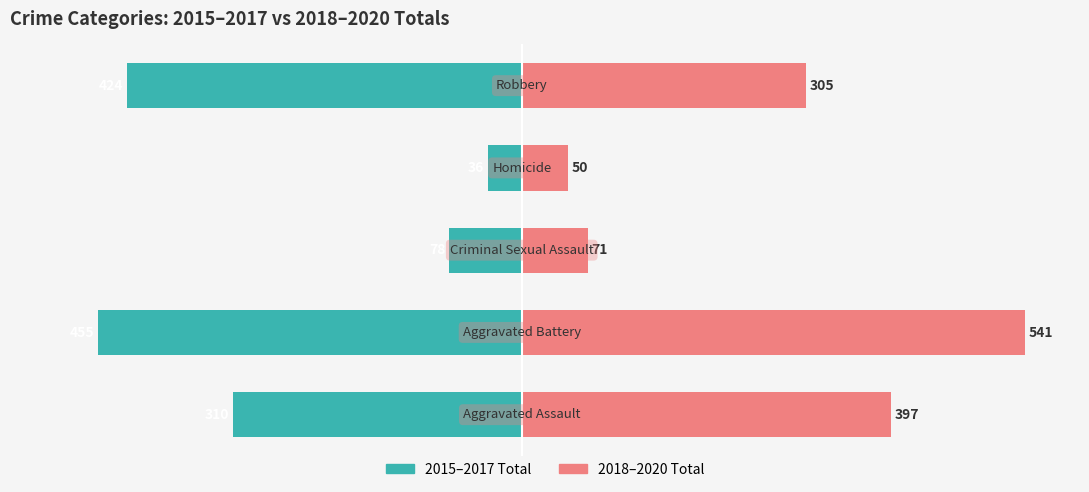

How many data points does each series have?

5